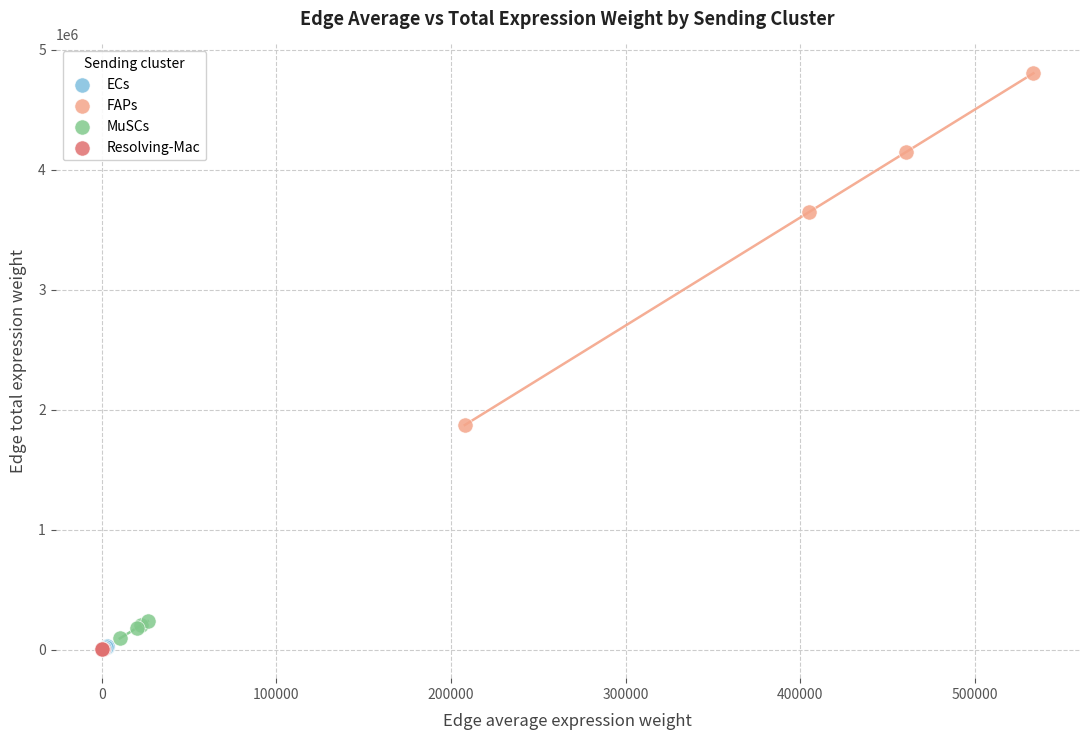

Which series contains the highest Y value?

FAPs